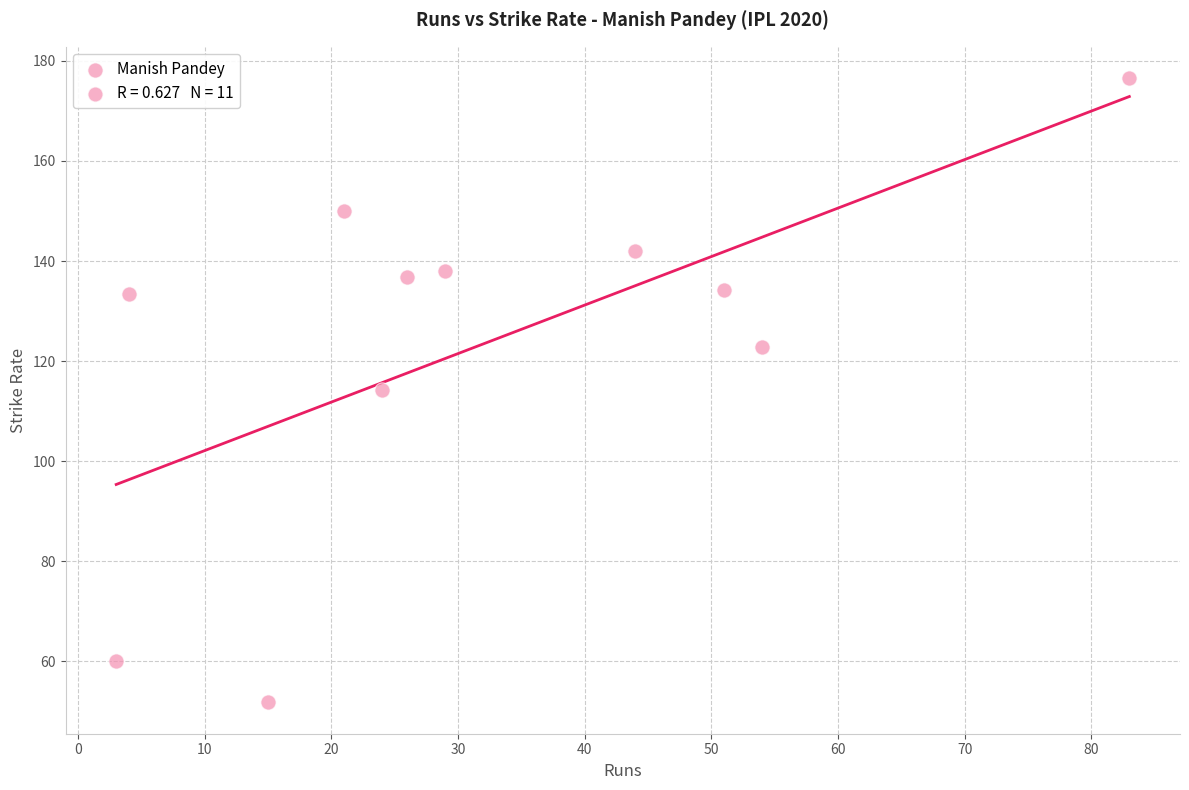

What is the average X value?

32.2